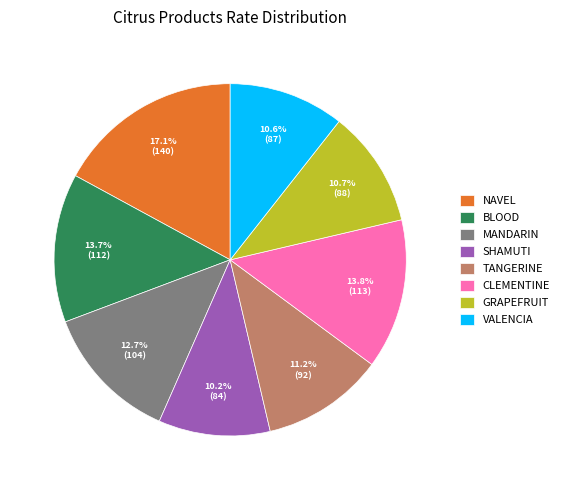

What percentage is NOT represented by NAVEL?

82.9%